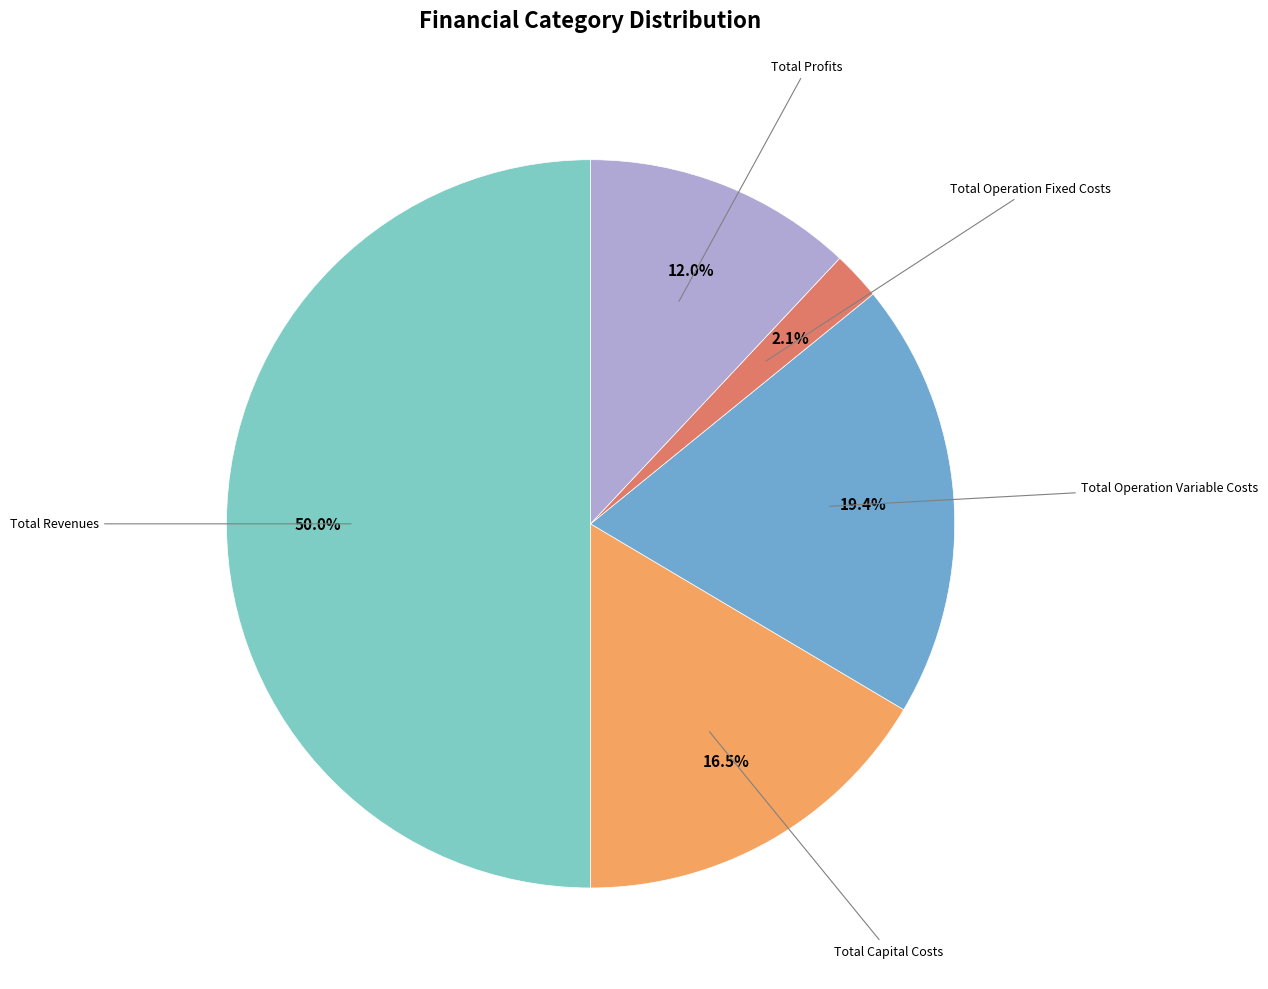

How many segments does this pie chart have?

5